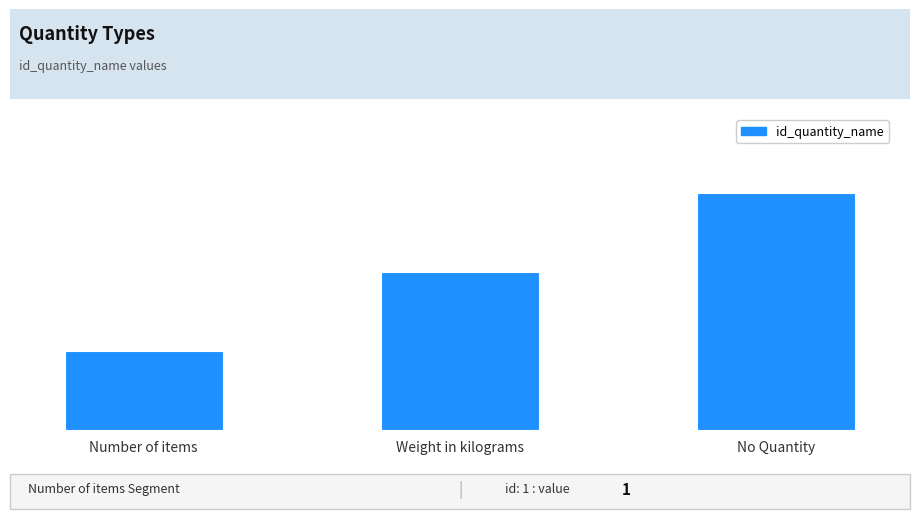

Where is the data nearest to the value 2?

Weight in kilograms